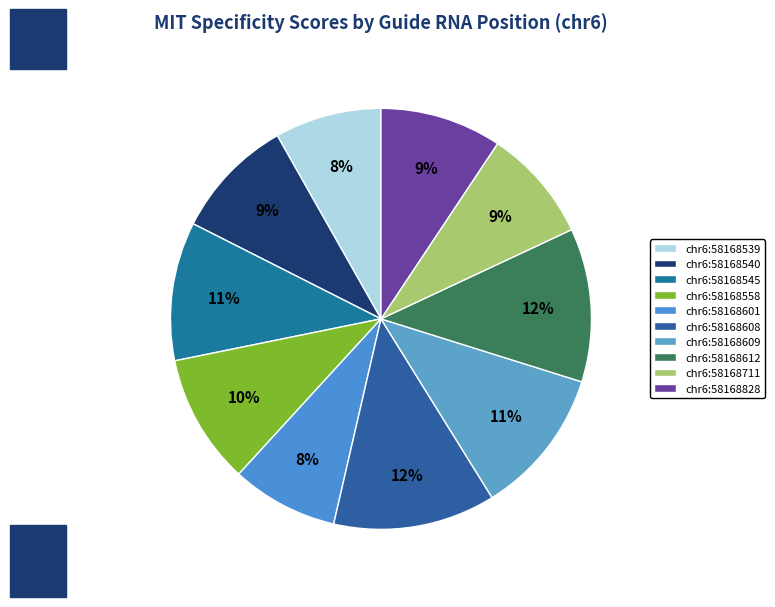

To the nearest percent, what portion does chr6:58168612 represent?

12%